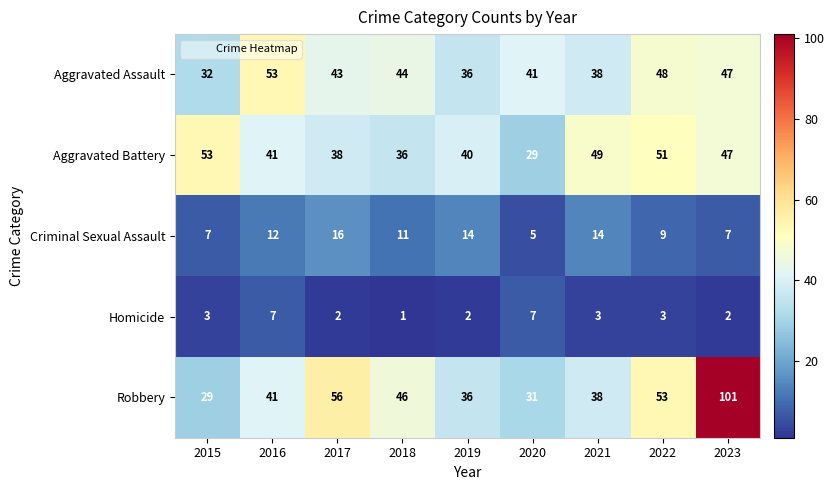

Where is Robbery nearest to the value 65?

2017